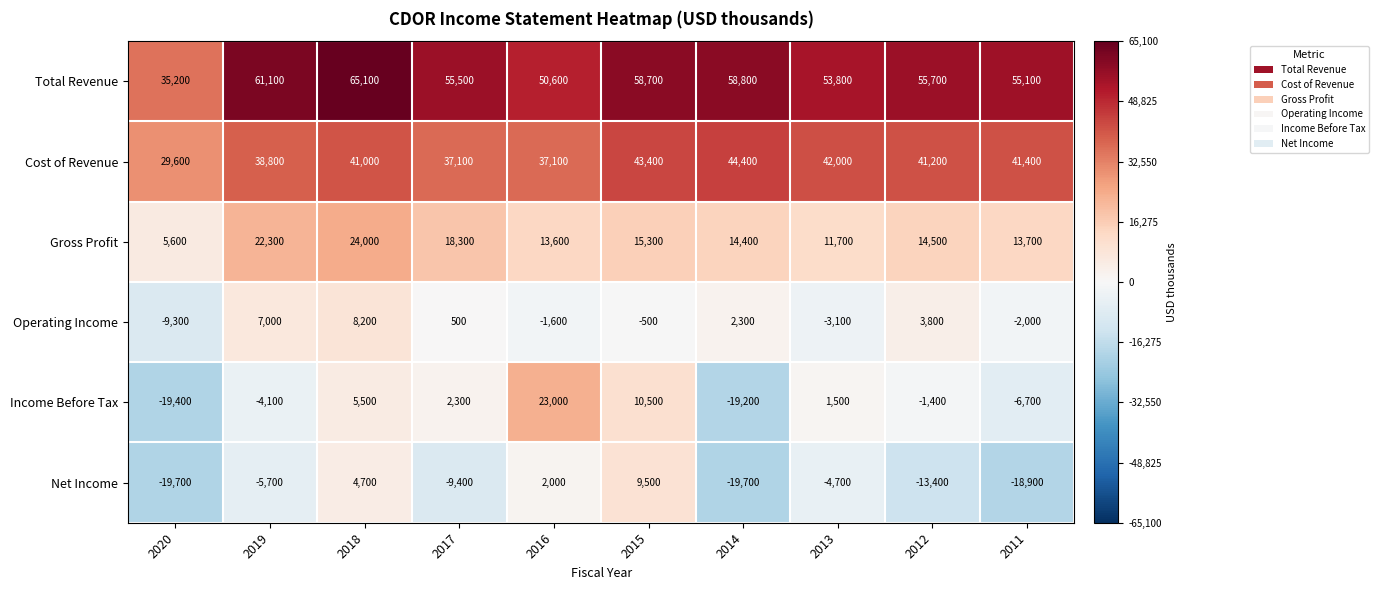

What is the smallest value displayed?

-19700